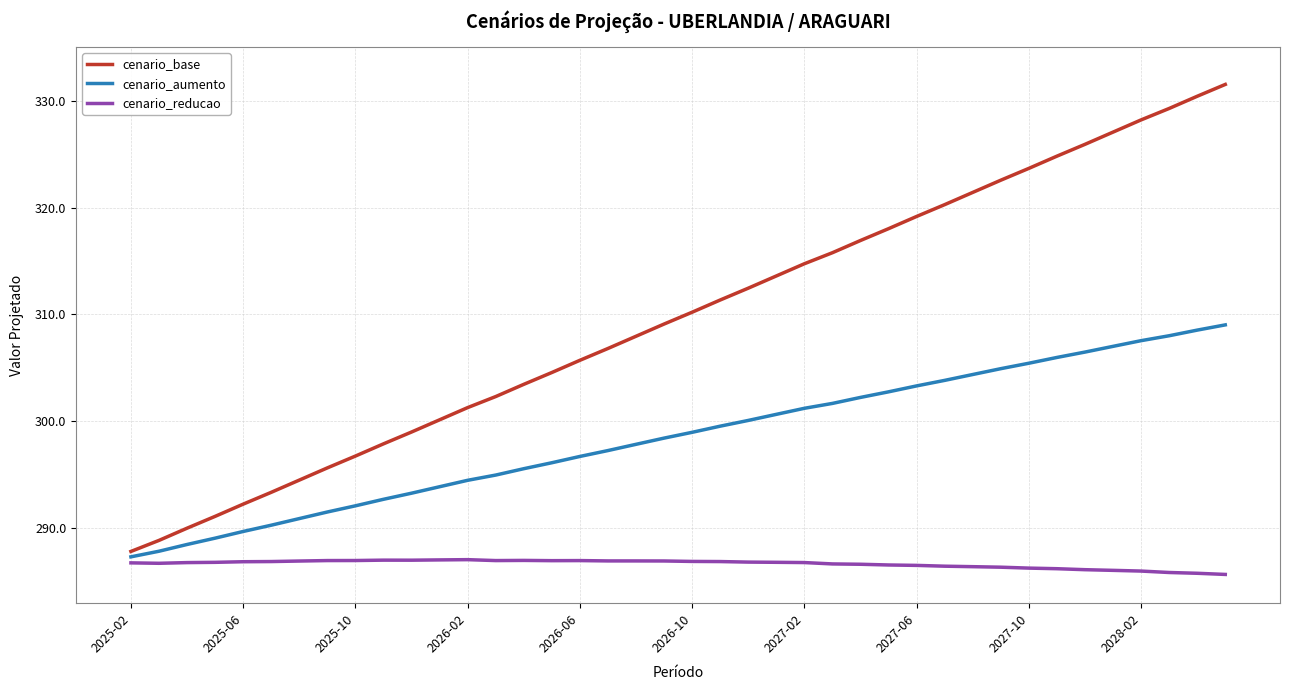

Which series has the widest spread of values?

cenario_base